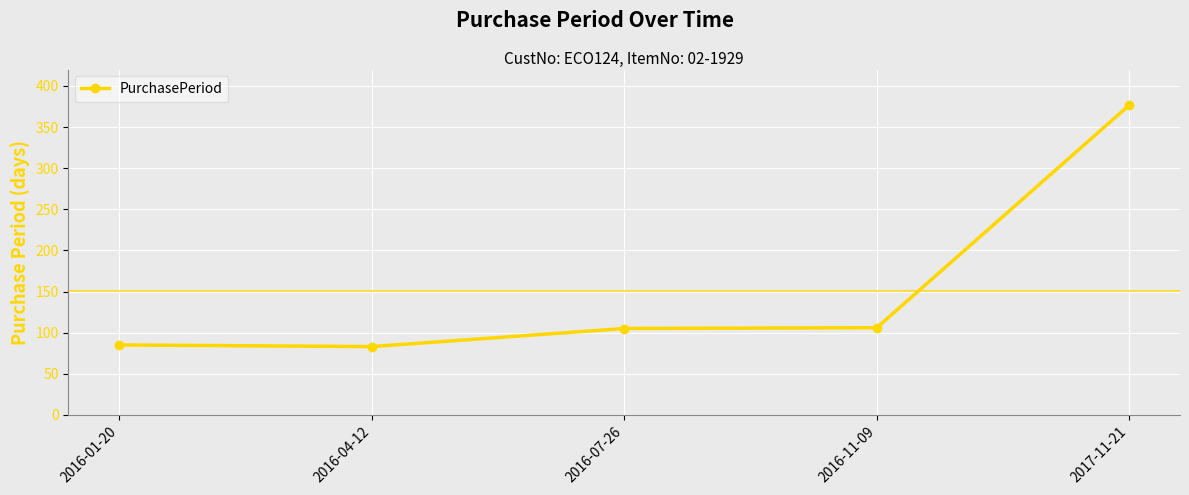

How many data points does each series have?

5